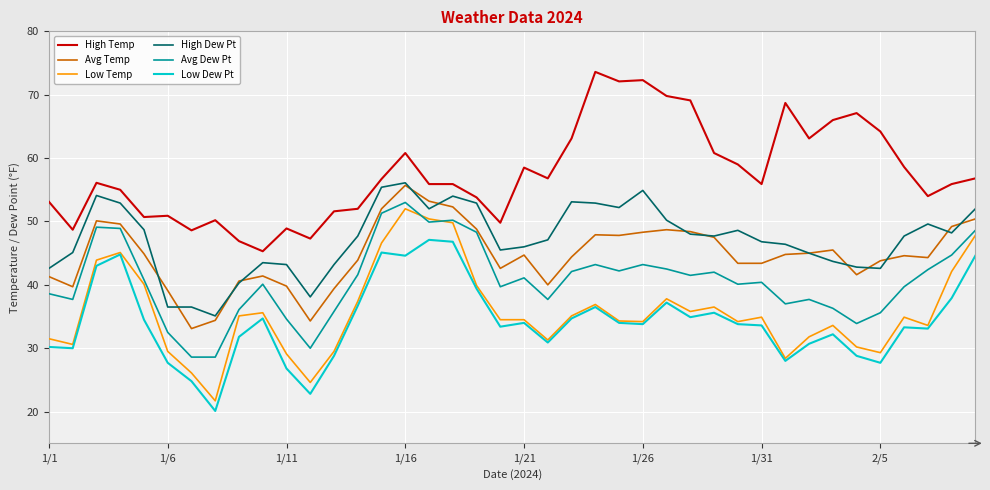

True or false: High Temp and Avg Dew Pt intersect in this chart.

False